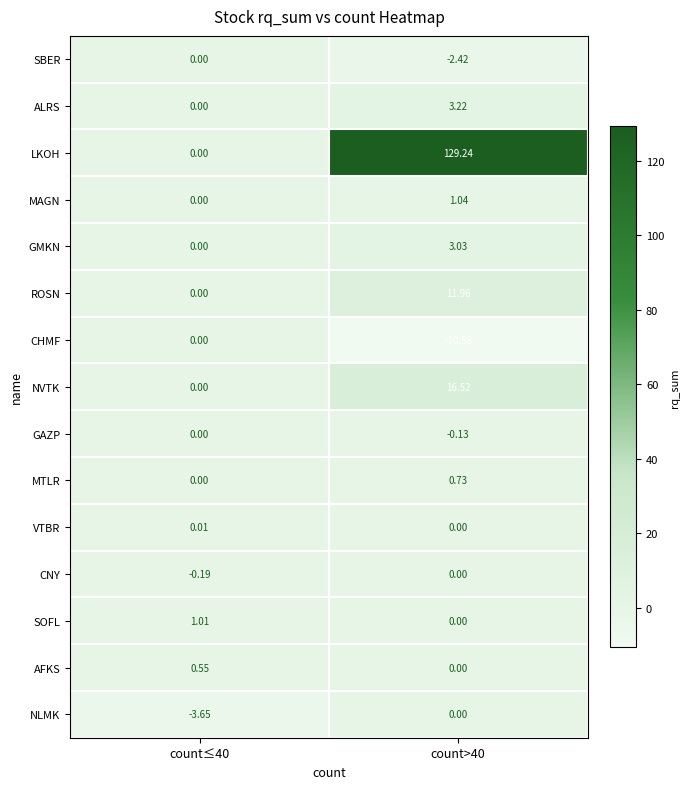

Which series has the widest spread of values?

LKOH